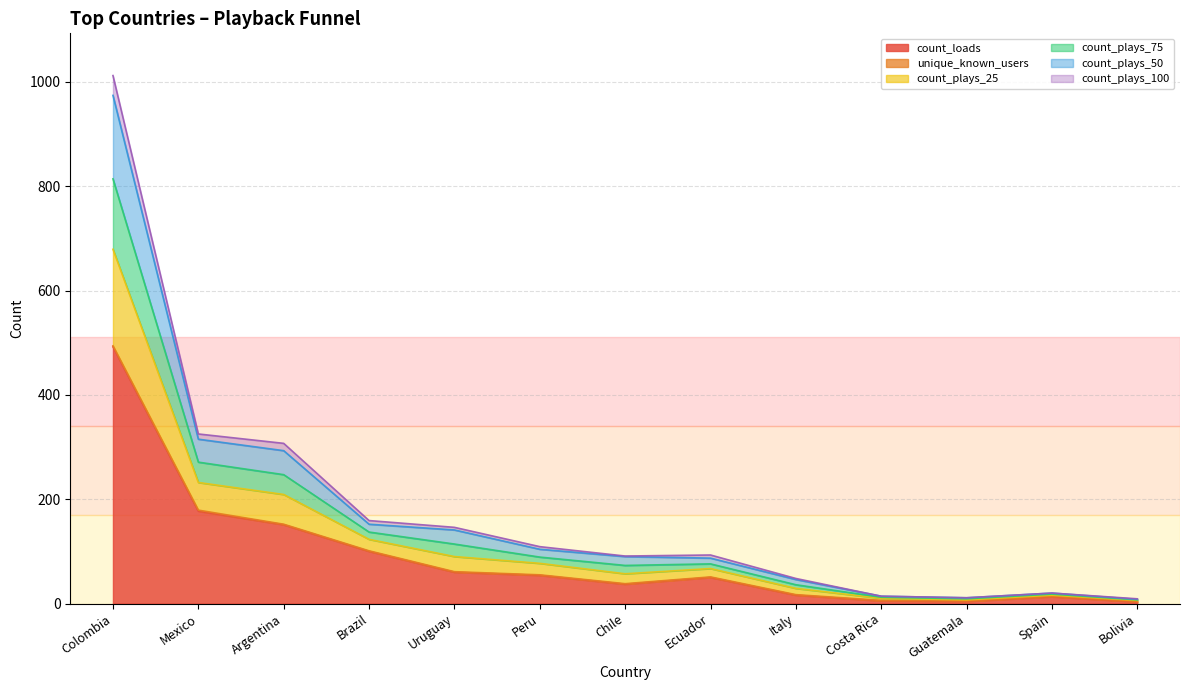

How many interior local valleys does the count_plays_50 series have?

2